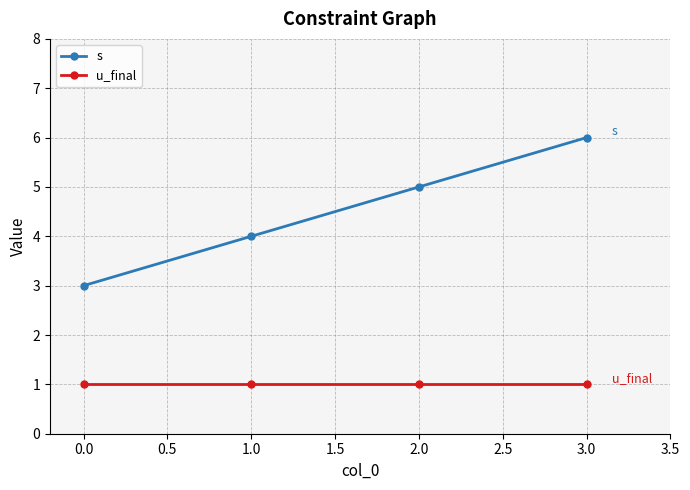

Reading left to right, list all the values displayed in this chart.

s: 3	4	5	6
u_final: 1	1	1	1